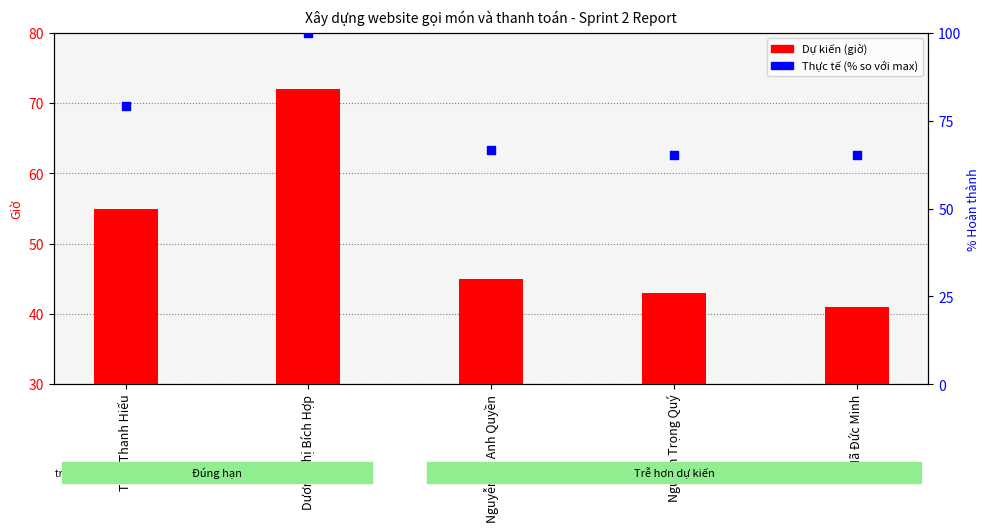

What are all the series names shown in the legend?

Dự kiến, Thực tế (%)